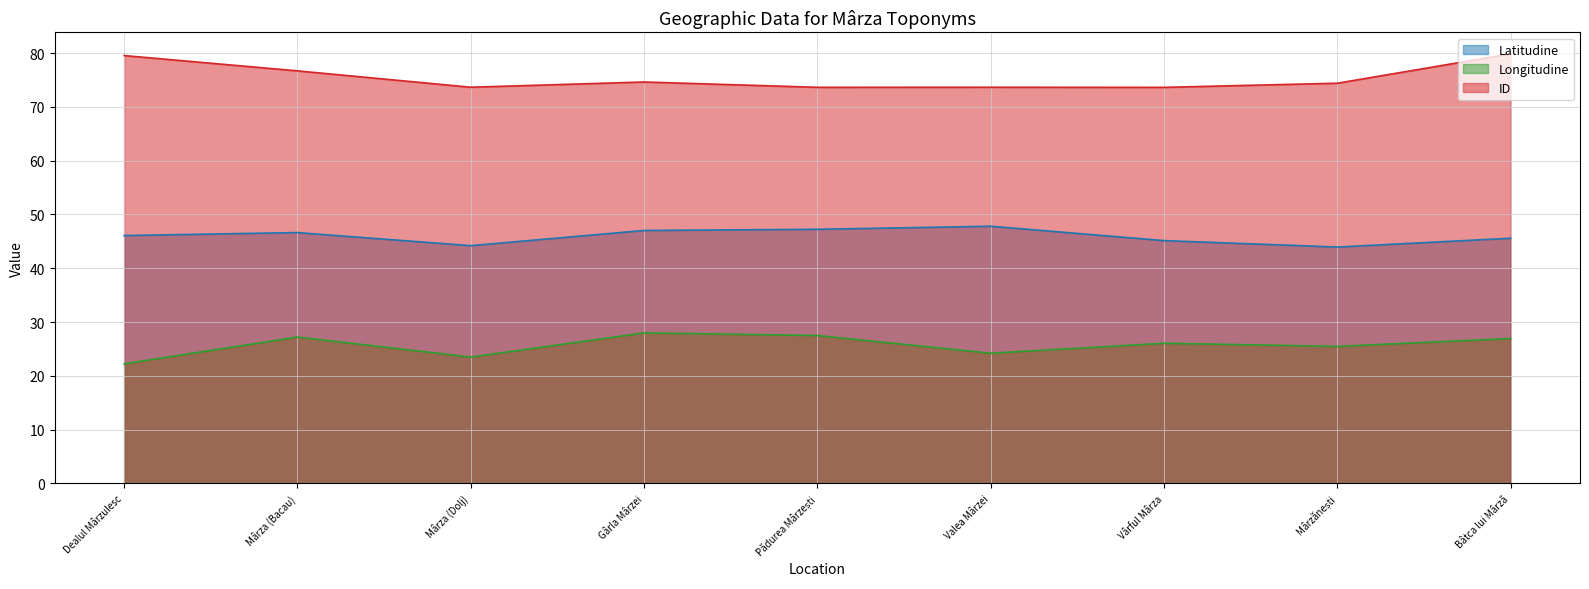

How many lines are shown in the chart?

3